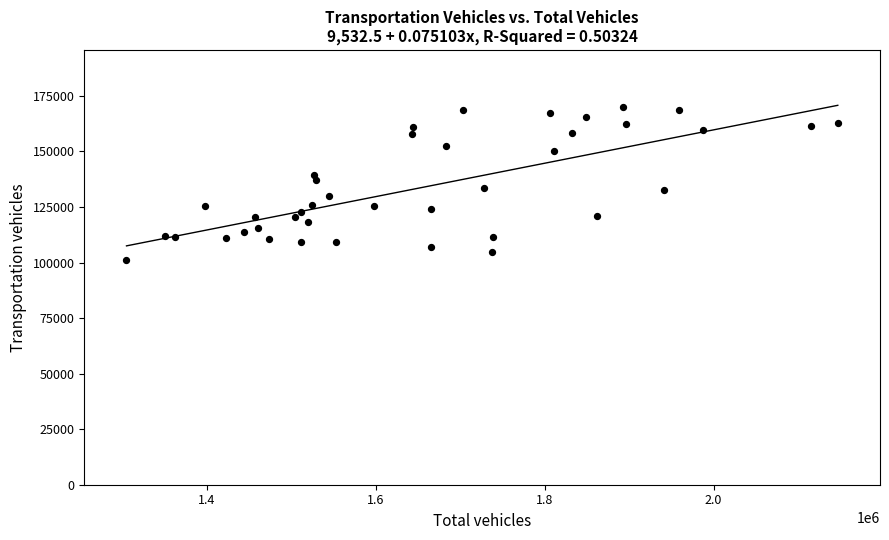

What is the range of Y values (max minus min)?

69218